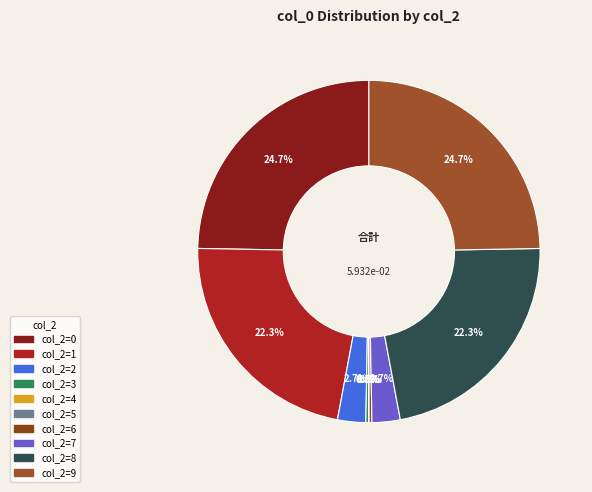

Does any single category account for the majority?

No